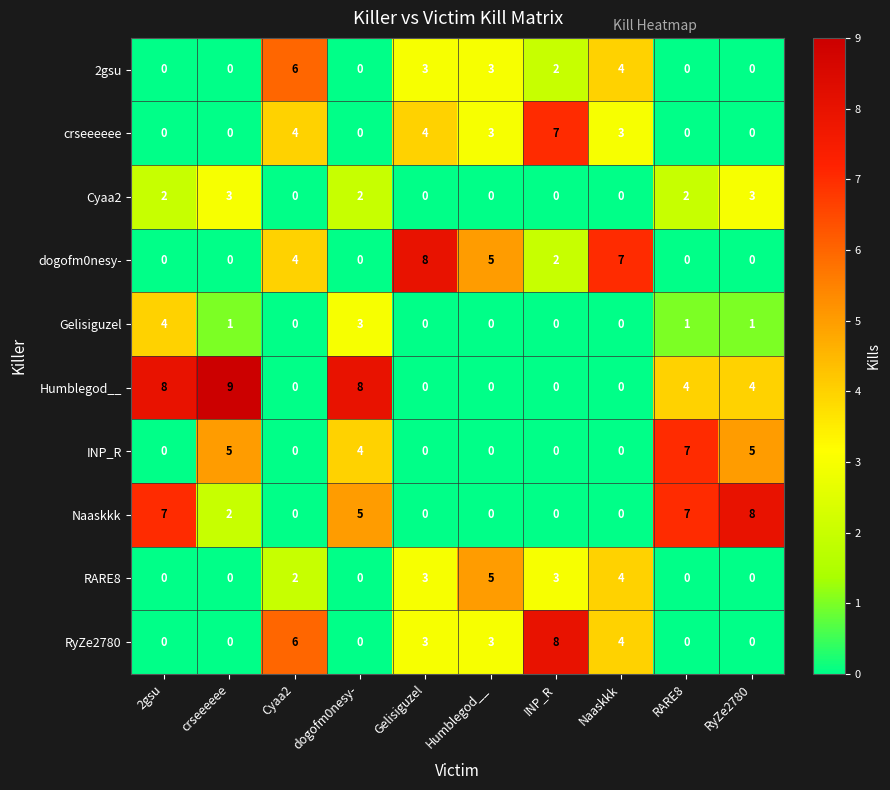

What is the average value of the Naaskkk series?

3